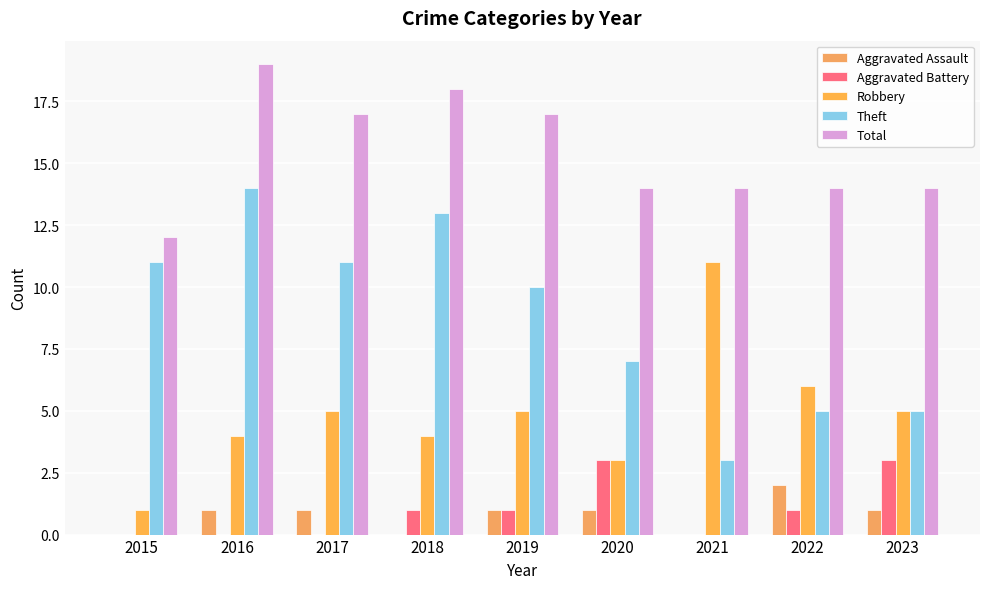

What is the maximum value shown in the chart?

19